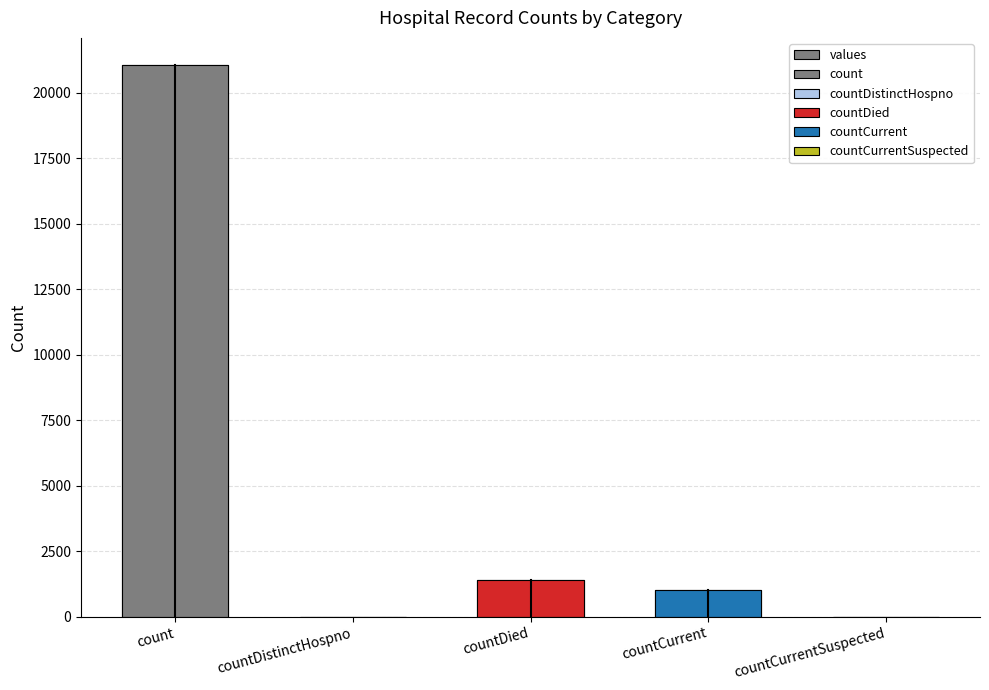

Between countDied and count, which is larger?

count